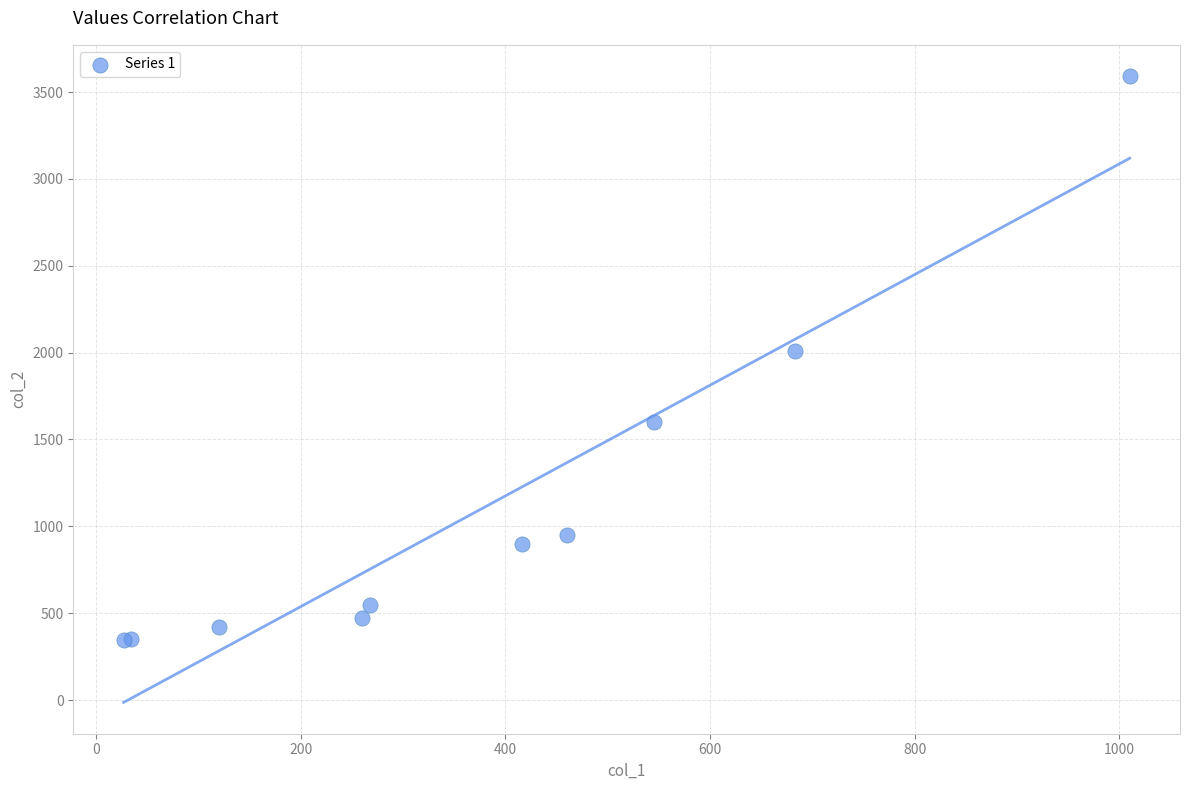

What Y value in the scatter plot is closest to 1968?

2009.3